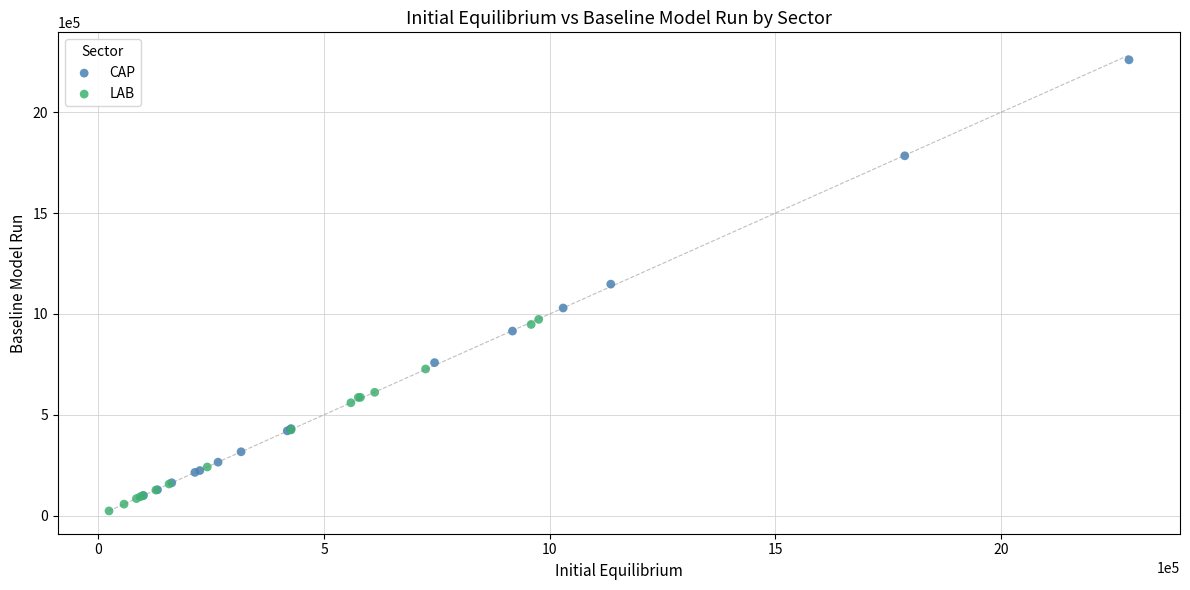

Which series has the largest Y range (max minus min)?

CAP